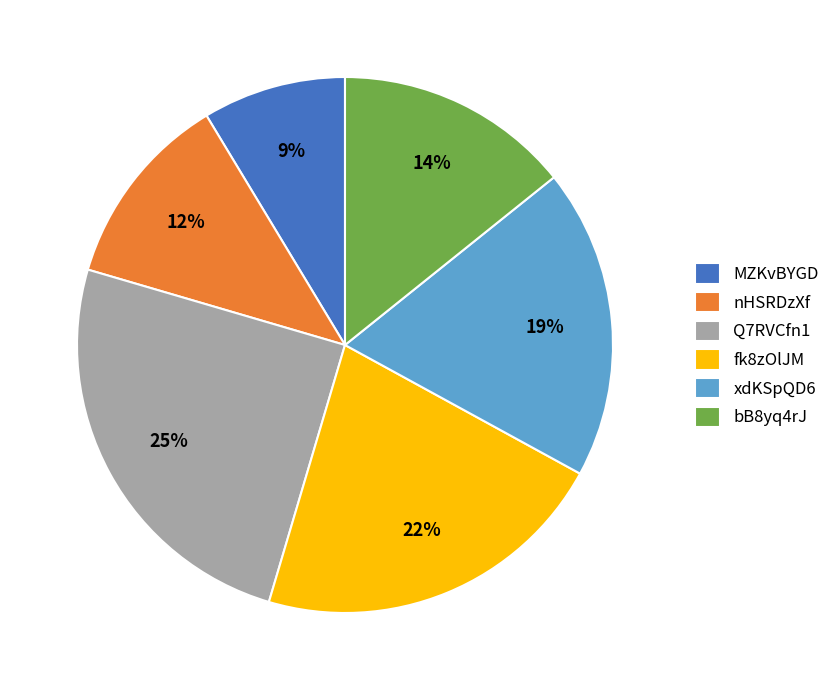

Approximately how many times larger is the value at MZKvBYGD compared to fk8zOlJM?

0.4